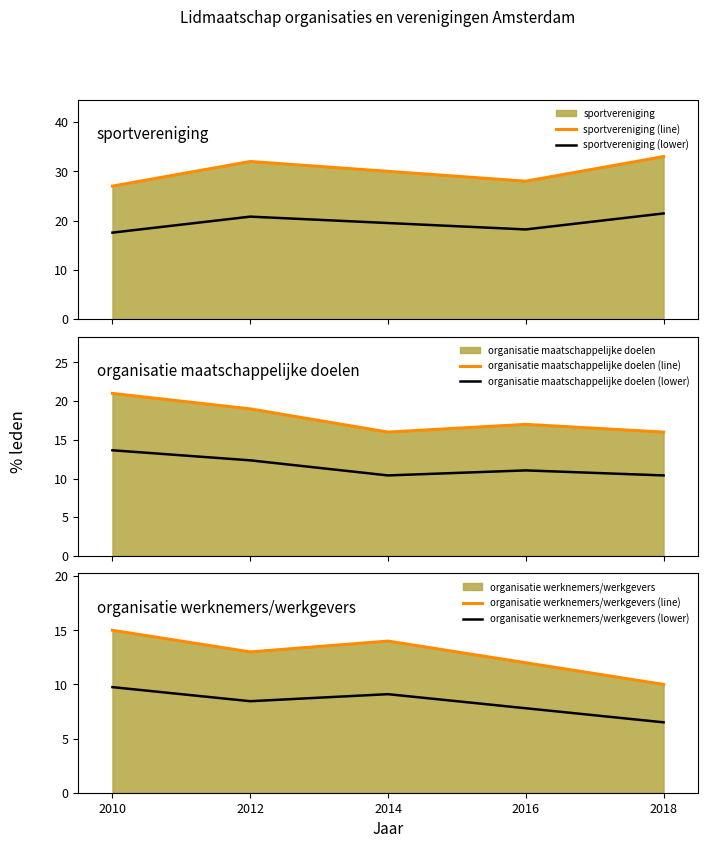

True or false: sportvereniging (lower) and sportvereniging (line) cross at least once.

False